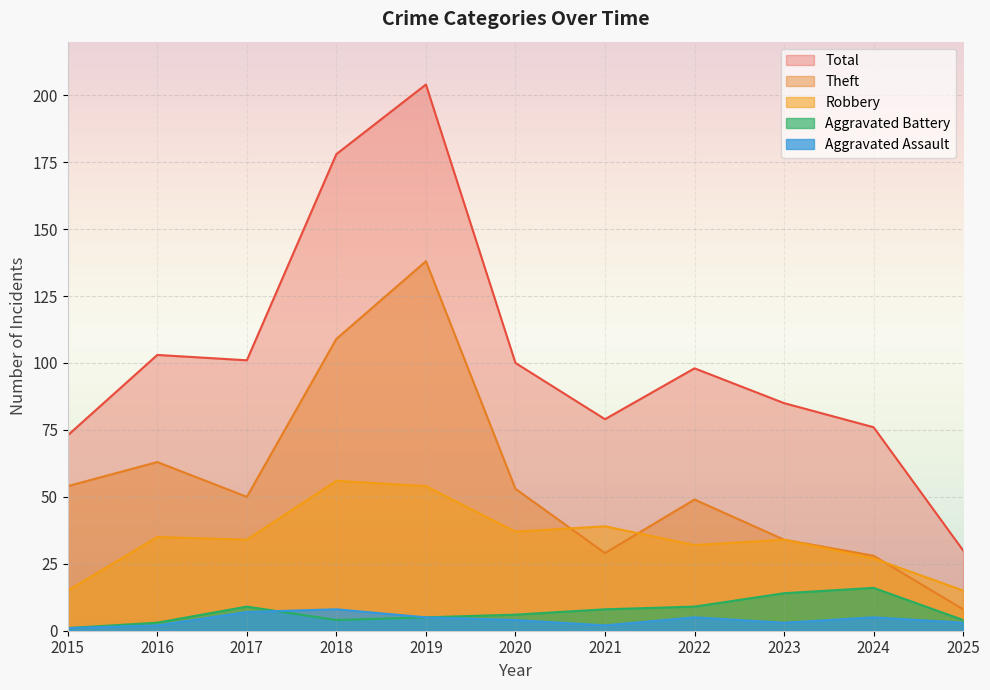

At which label does Theft first exceed 50?

2015